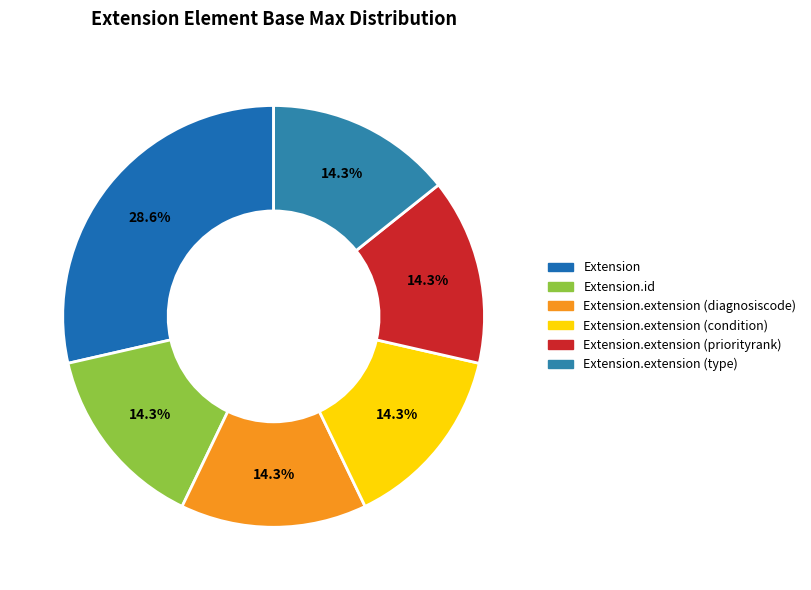

To the nearest percent, what is the difference between the largest and smallest slice percentages?

14%